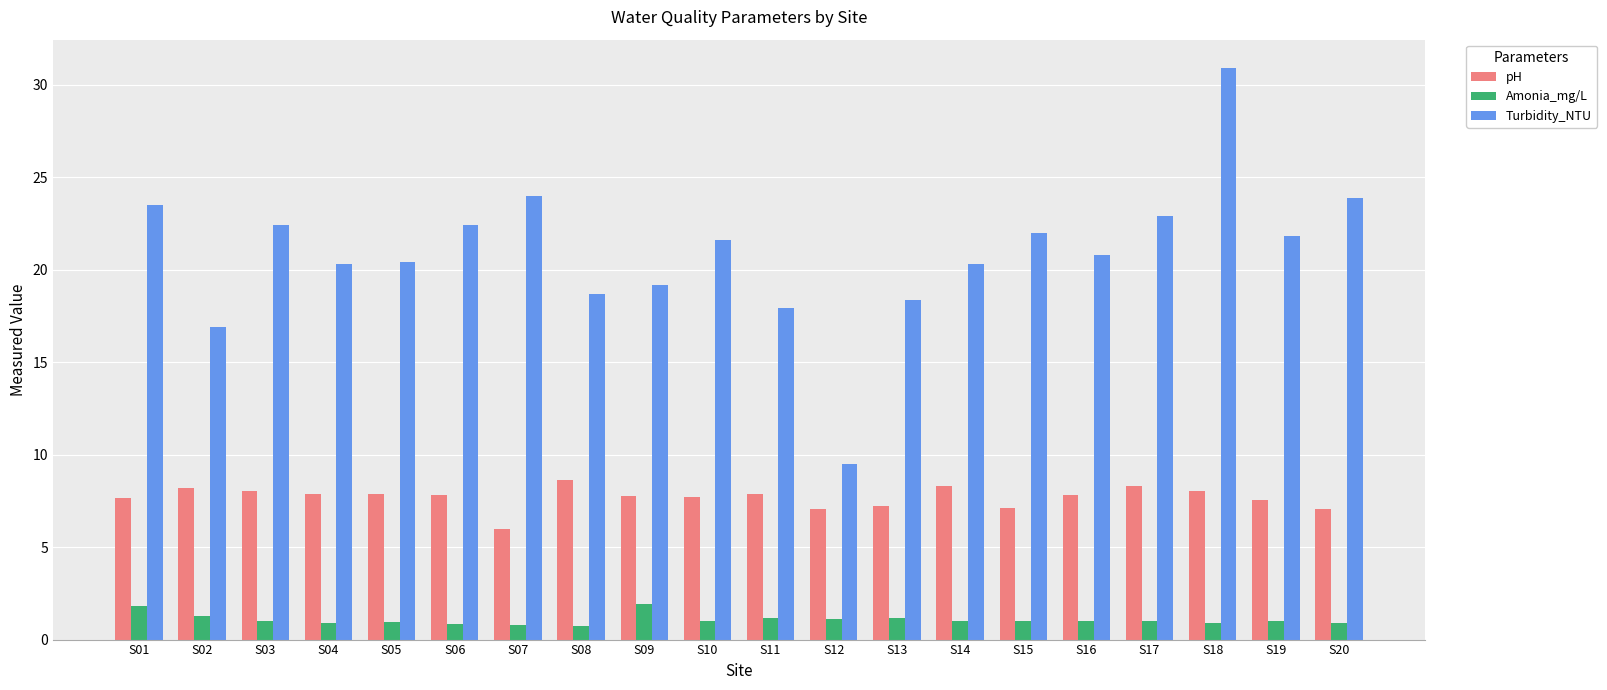

What is the minimum value shown in the chart?

0.8